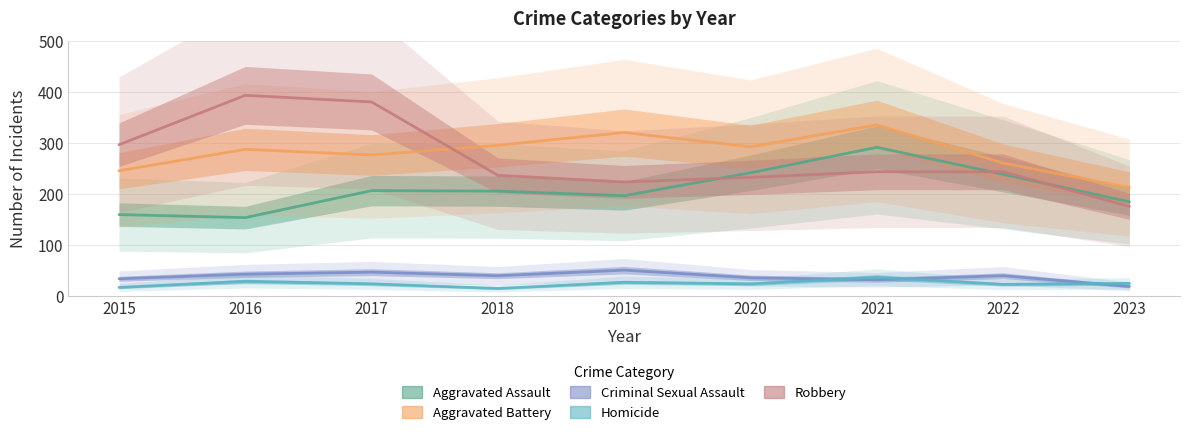

Is this an area chart (filled region under the line)?

No